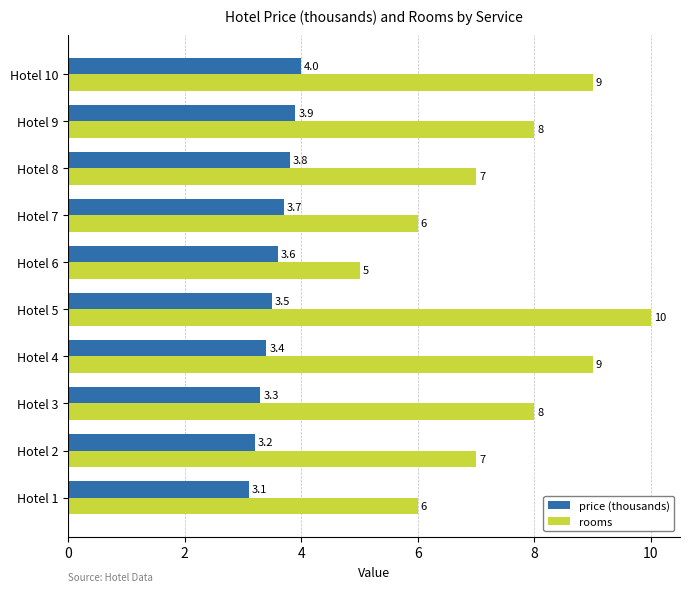

True or false: rooms has a value of 9.0 at Hotel 10.

True